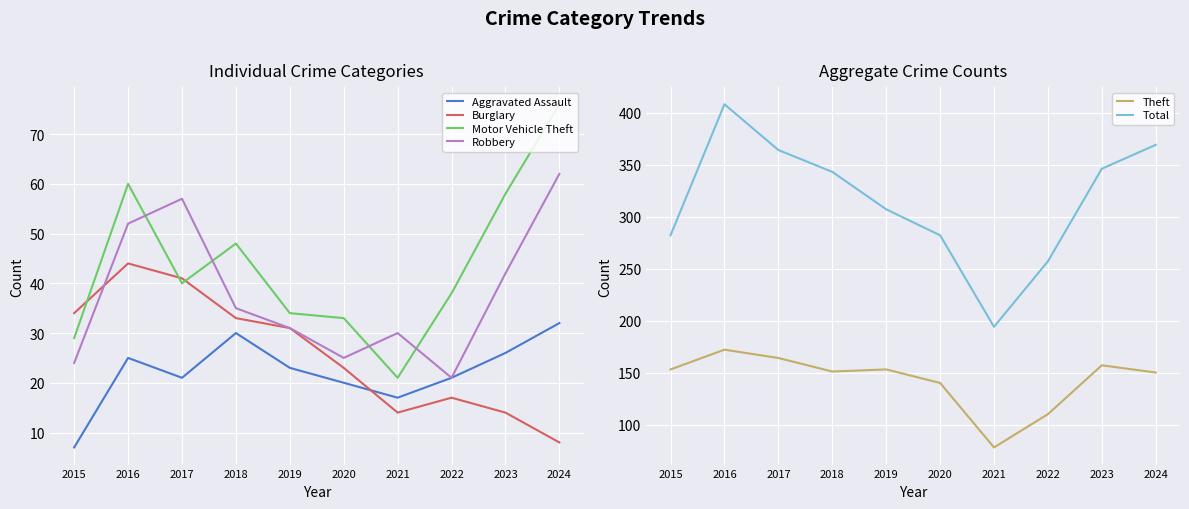

What is the sum of the Total values at 2019 and 2018?

650